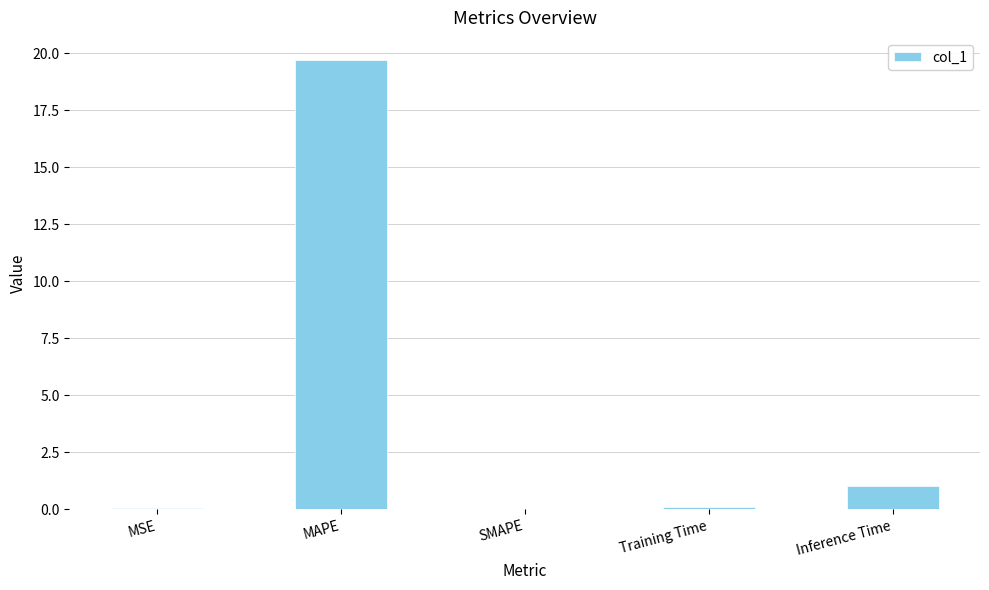

True or false: the data shows 0.1 at Training Time.

True